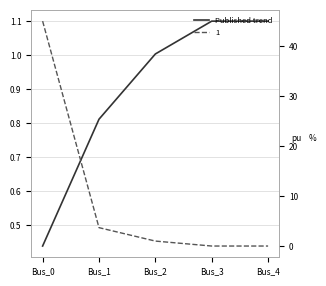

What is the highest value of the Published trend series?

1.1